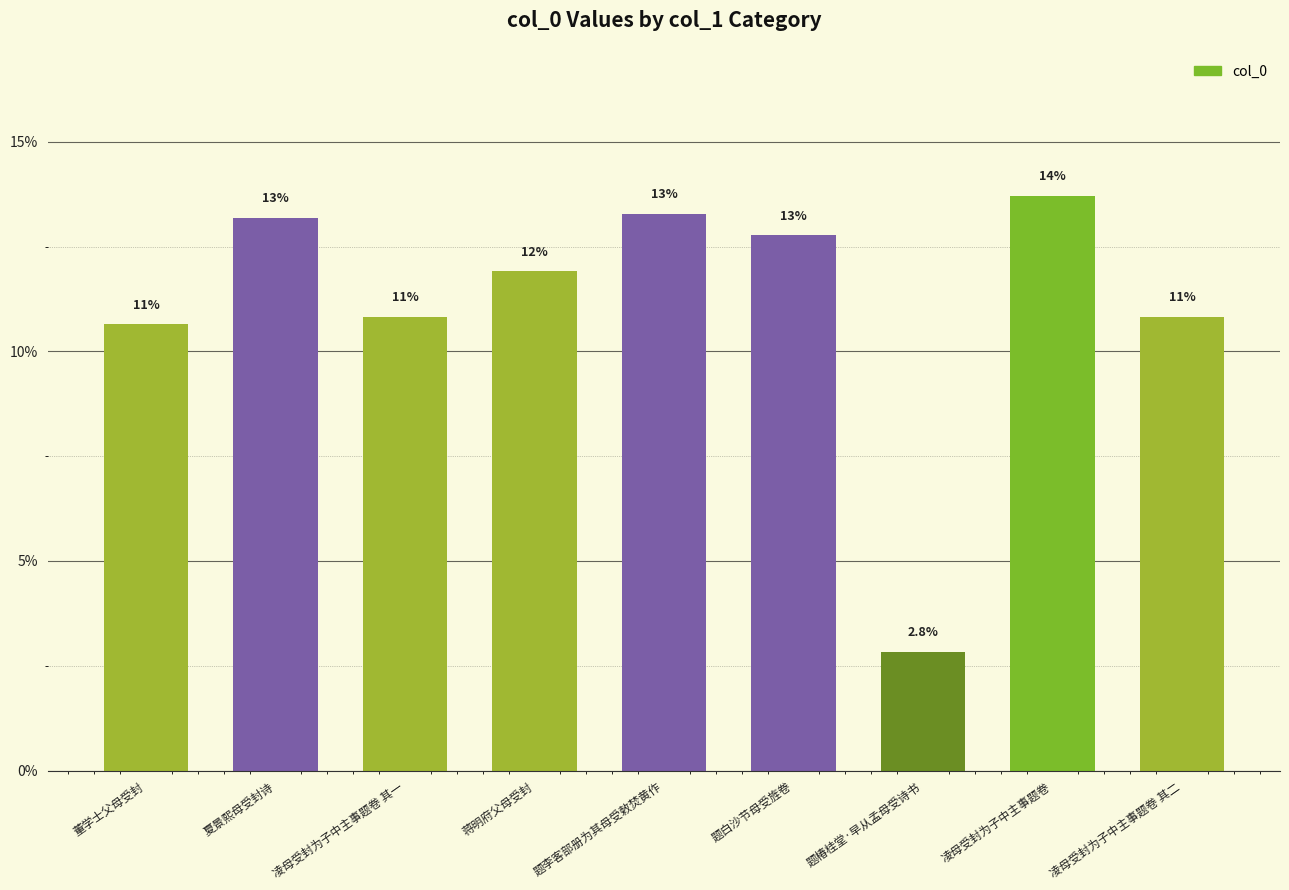

Are the bars horizontal?

No